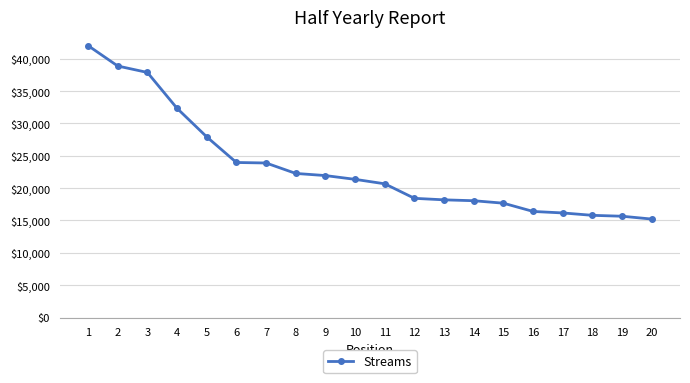

What is the maximum value shown in the chart?

42038